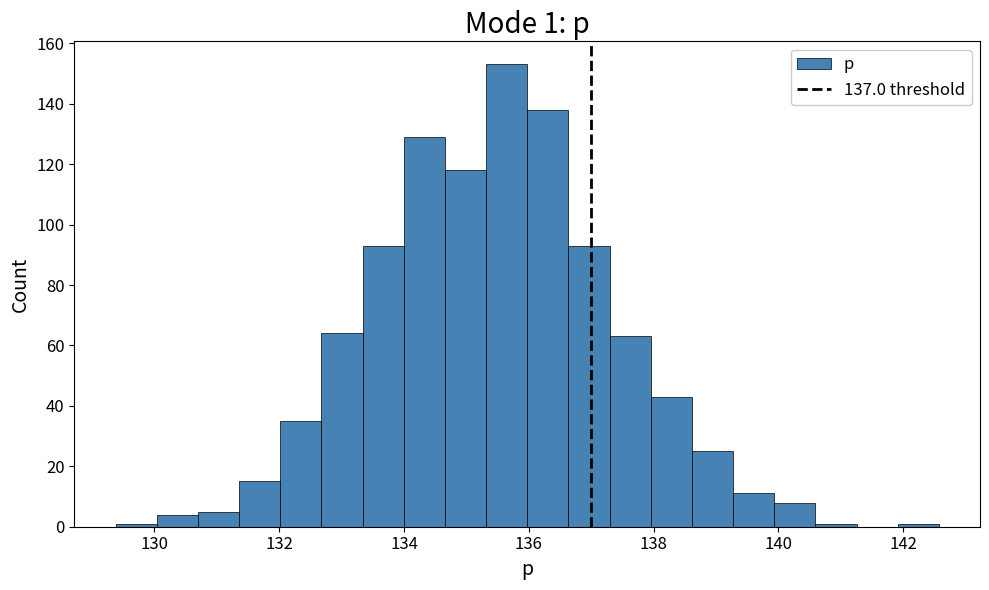

Around what value on the x-axis is the tallest bar? Give the approximate position of its centre, as read against the axis.

135.6